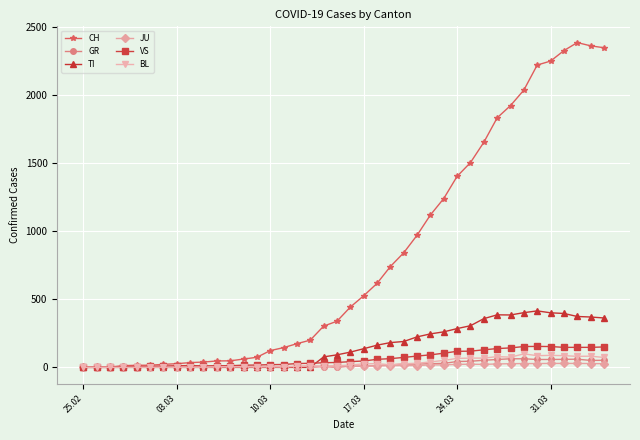

True or false: BL has more than 1 points higher than both neighbors.

True